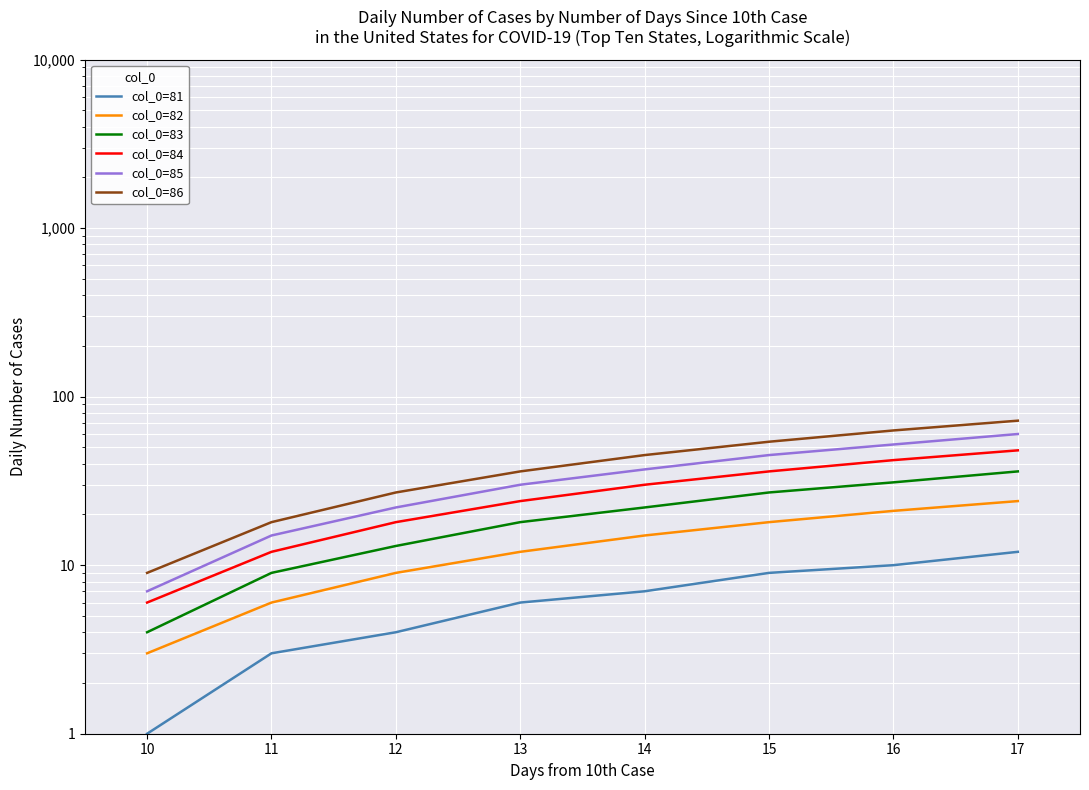

Does the chart display data point markers on the line(s)?

No